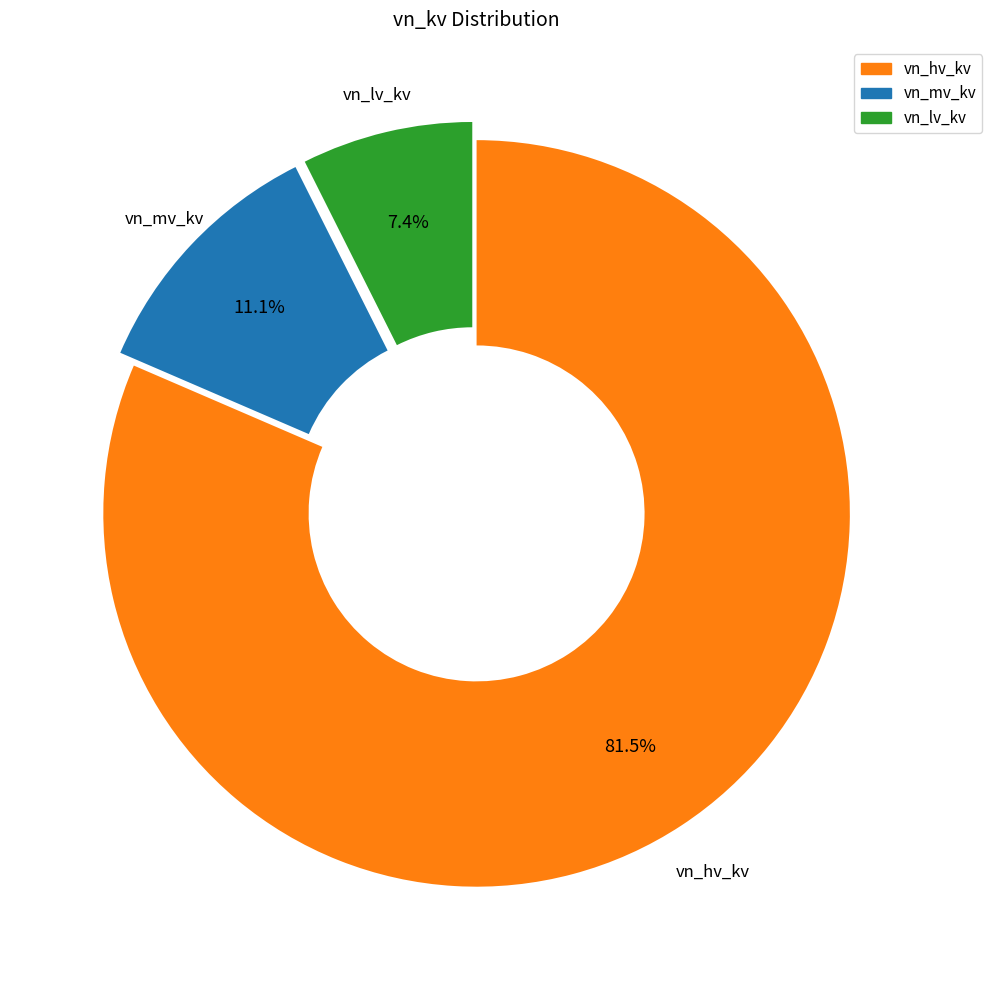

Is there any slice that represents more than half of the pie?

Yes